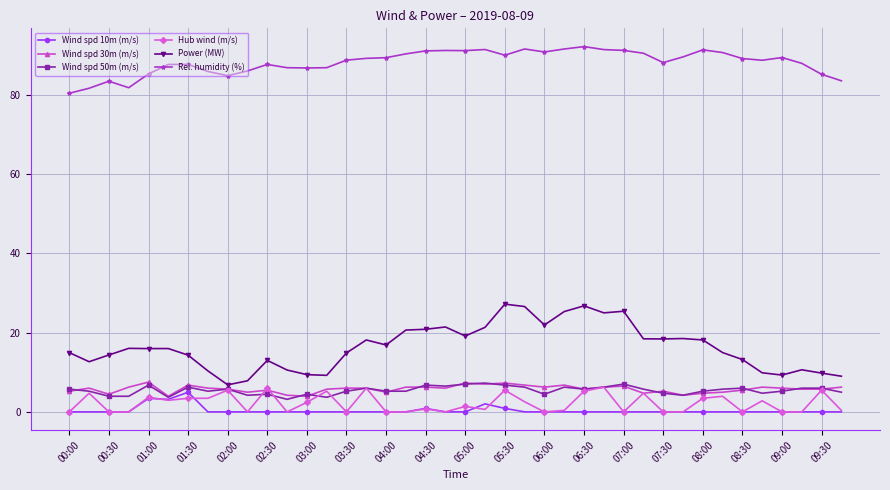

True or false: Power (MW) and Wind spd 30m (m/s) cross at least once.

False